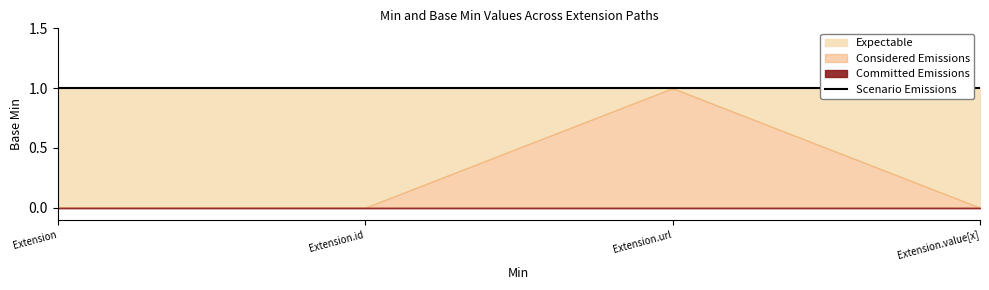

At which category is the sum across all series the highest?

Extension.url